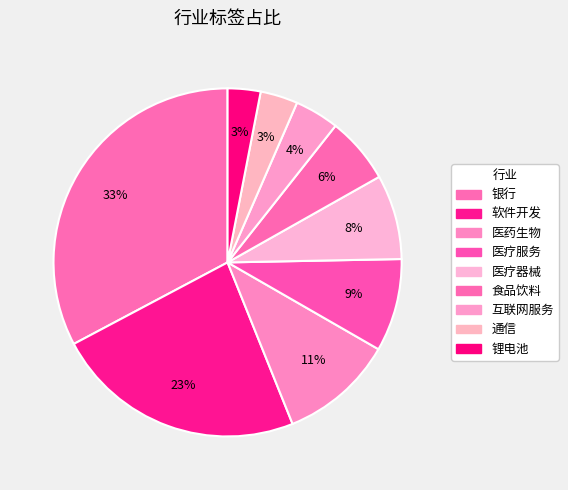

Count the number of slices in the pie.

9